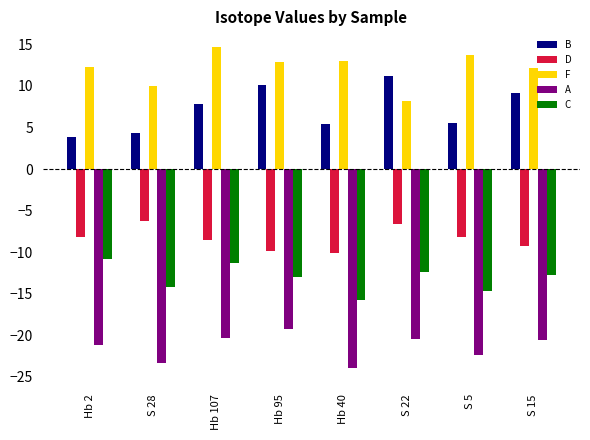

Is it true that D equals -4.2 at Hb 2?

False